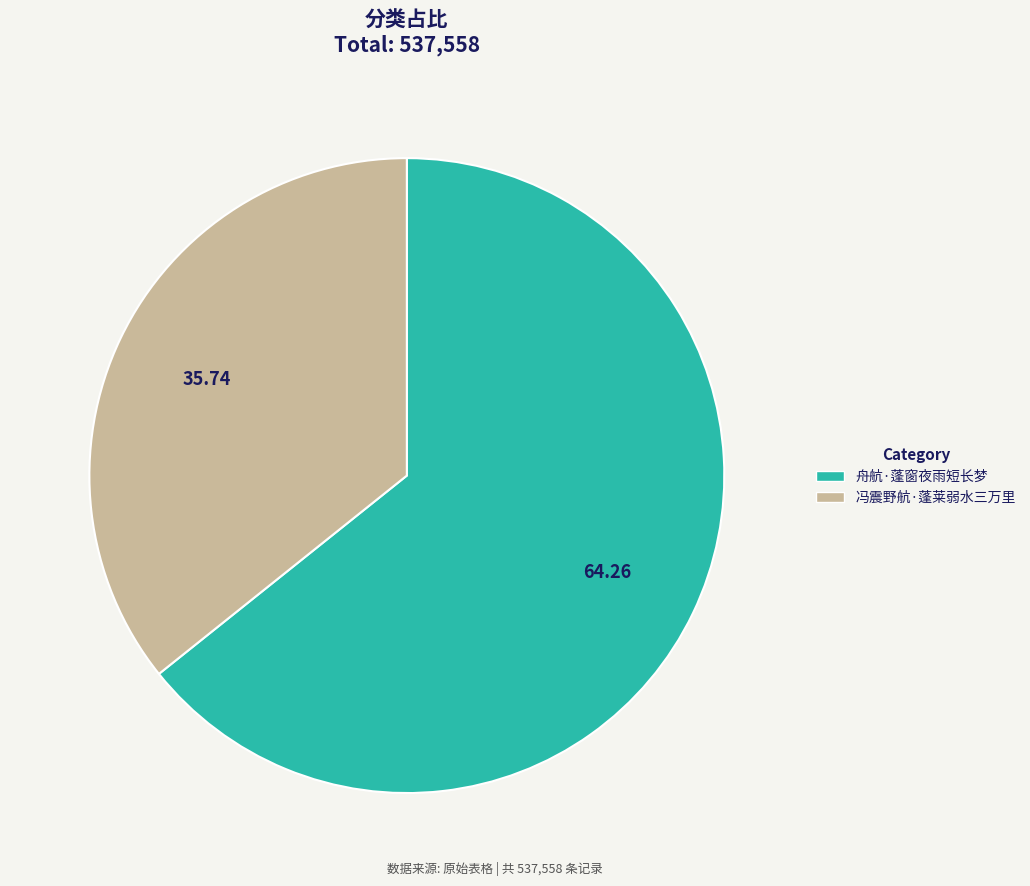

What is the largest slice in the pie chart?

舟航·蓬窗夜雨短长梦